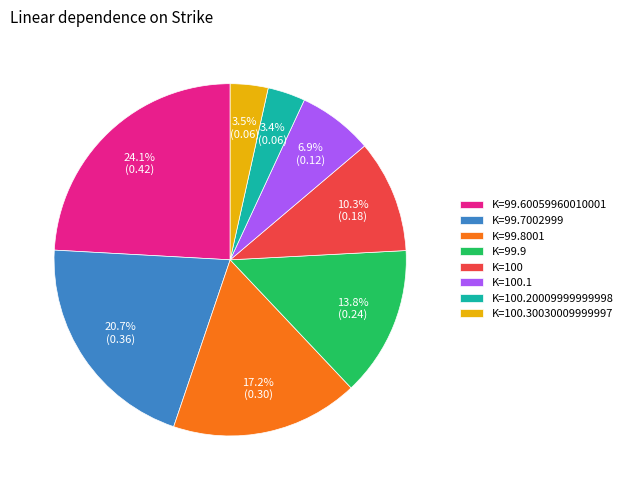

Between K=99.8001 and K=100.20009999999998, which is larger?

K=99.8001